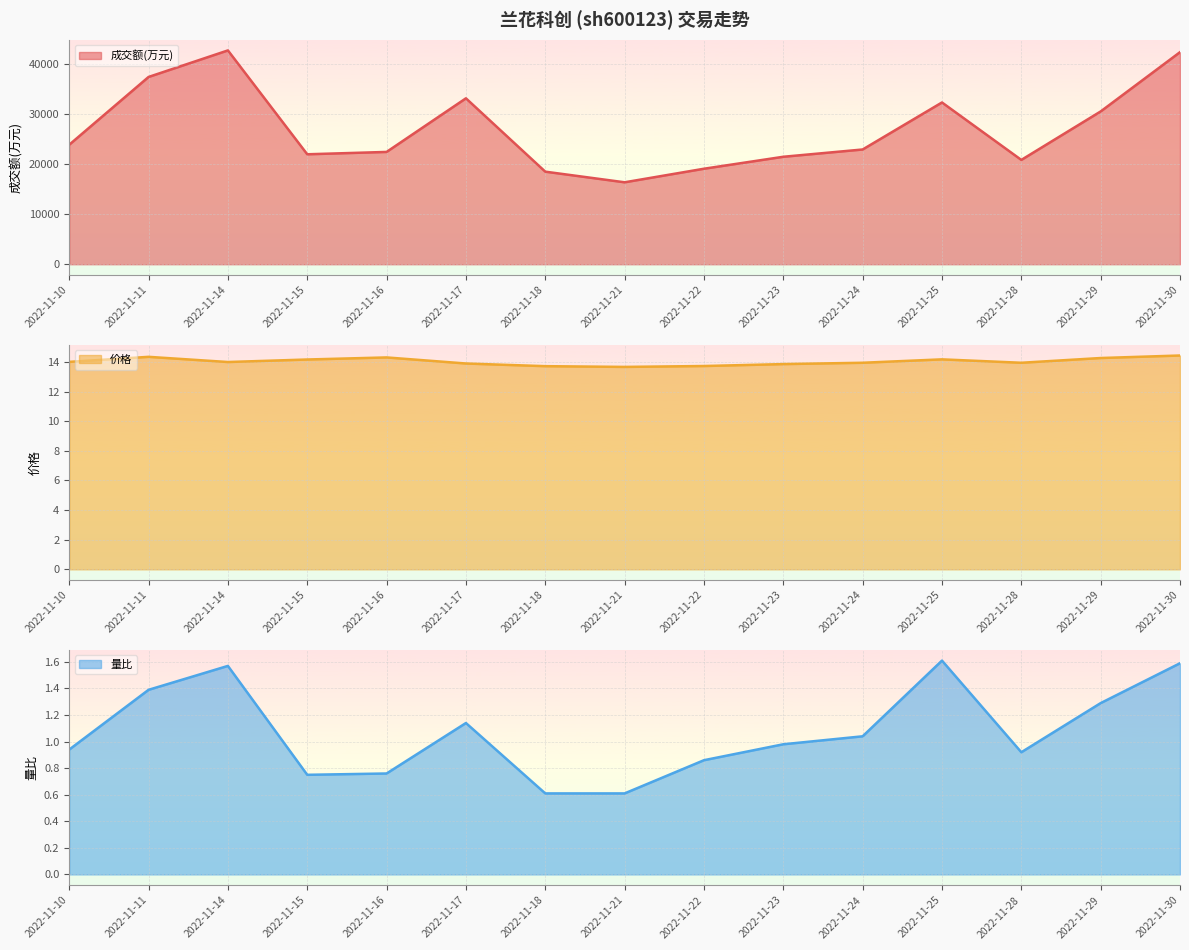

Is the value of 量比 at 2022-11-15 greater than the value of 成交额(万元) at 2022-11-30?

No